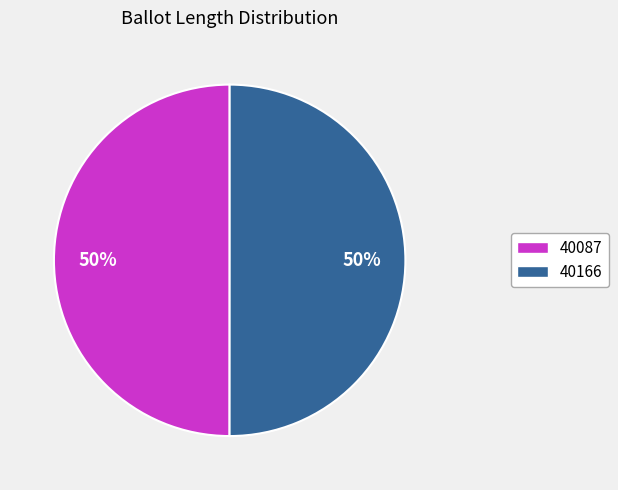

Do 40087 and 40166 together represent more than half of the pie?

Yes